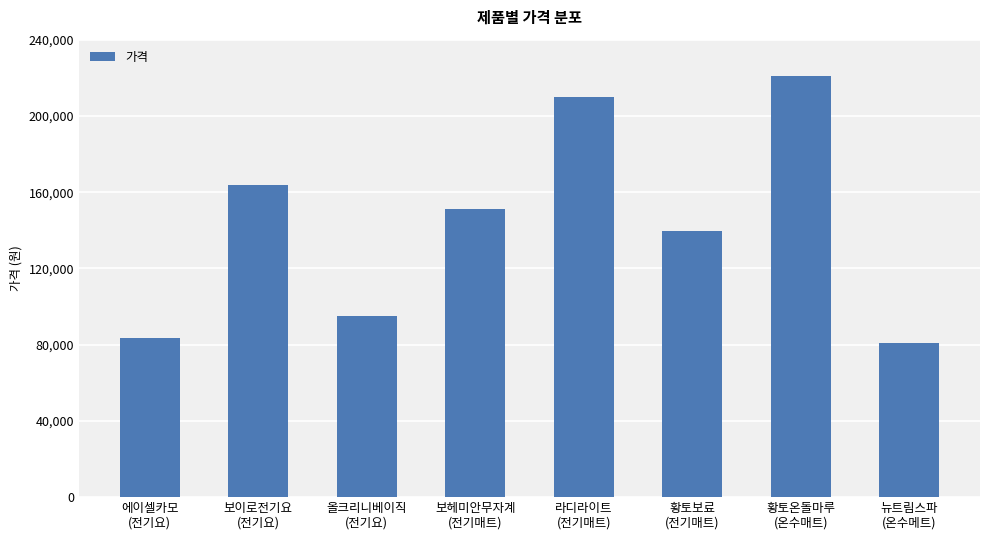

What is the smallest value displayed?

80860